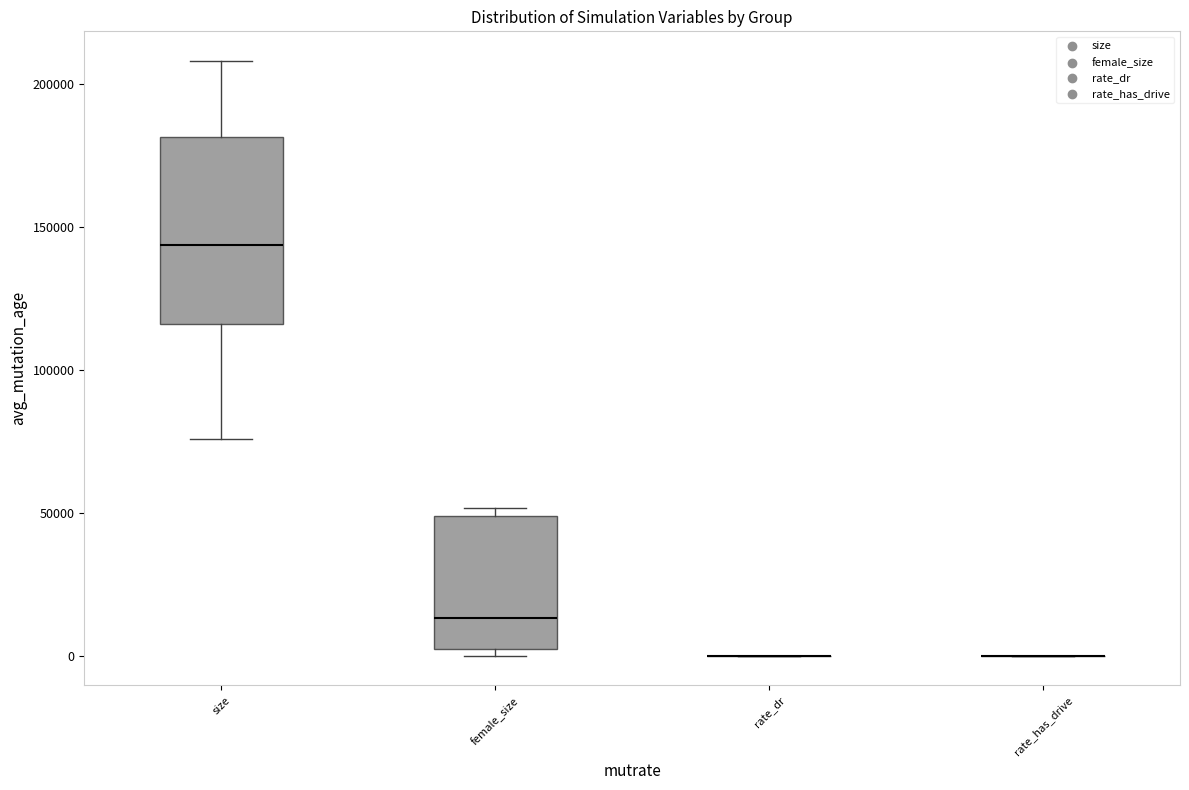

Reading left to right, read every box against the y-axis: the position of its median line, the range the box covers, and the ends of its whiskers. The values are not printed on the chart, so give them approximately, as read against the axis.

size: median 145000, box 115000 to 180000, whiskers 75000 to 210000
female_size: median 15000, box 0 to 50000, whiskers 0 (just below the box's lower edge) to 50000 (just above the box's upper edge)
rate_dr: box collapsed to a line at 0, whiskers 0 to 0
rate_has_drive: box collapsed to a line at 0, whiskers 0 to 0